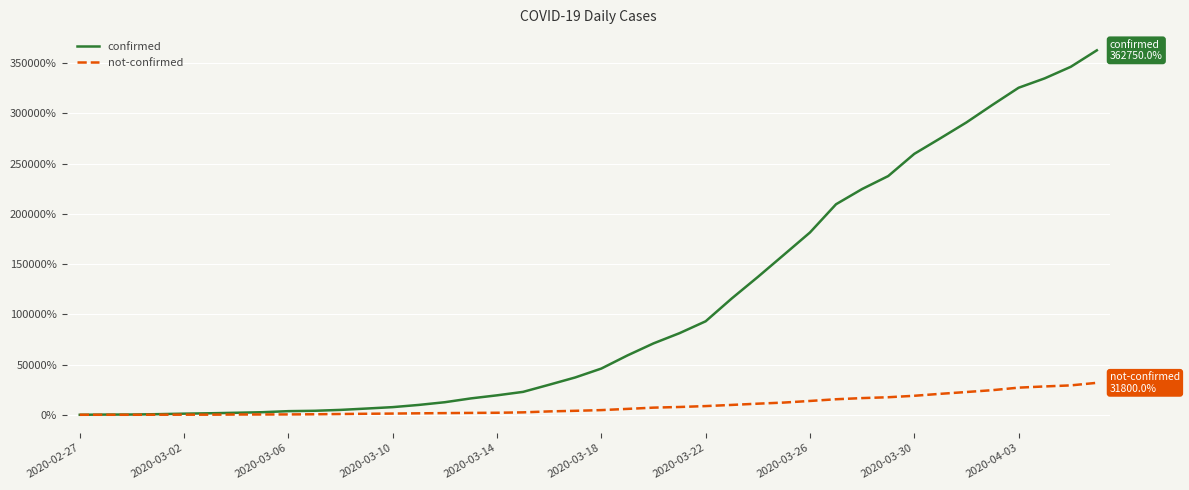

Which series has the largest range (max minus min)?

confirmed